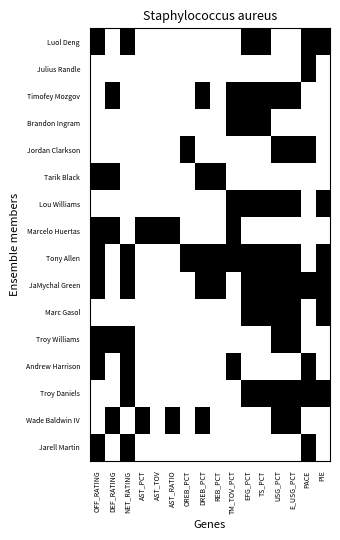

Which category has the lowest value across all series?

DEF_RATING